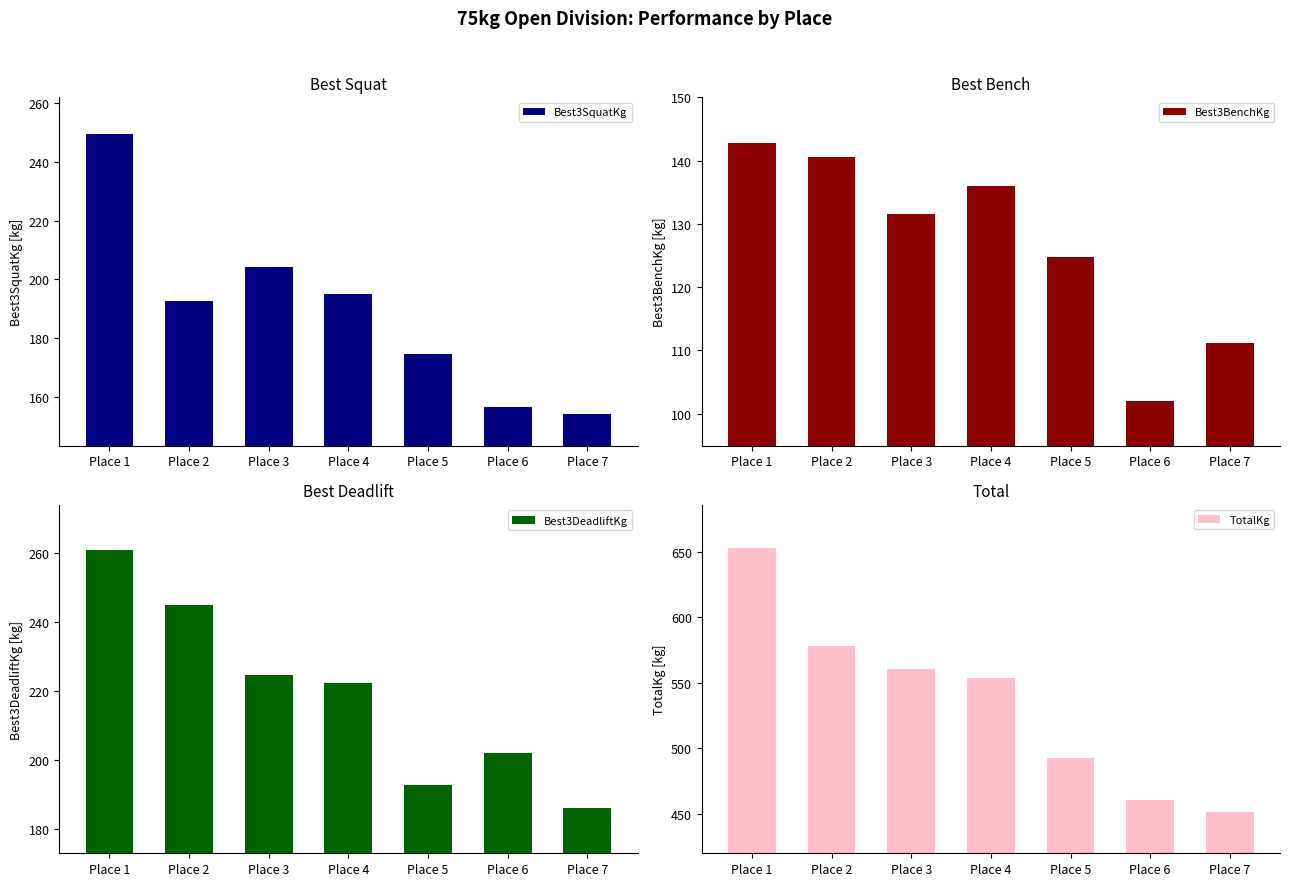

Which series changed the most between Place 1 and Place 4?

TotalKg